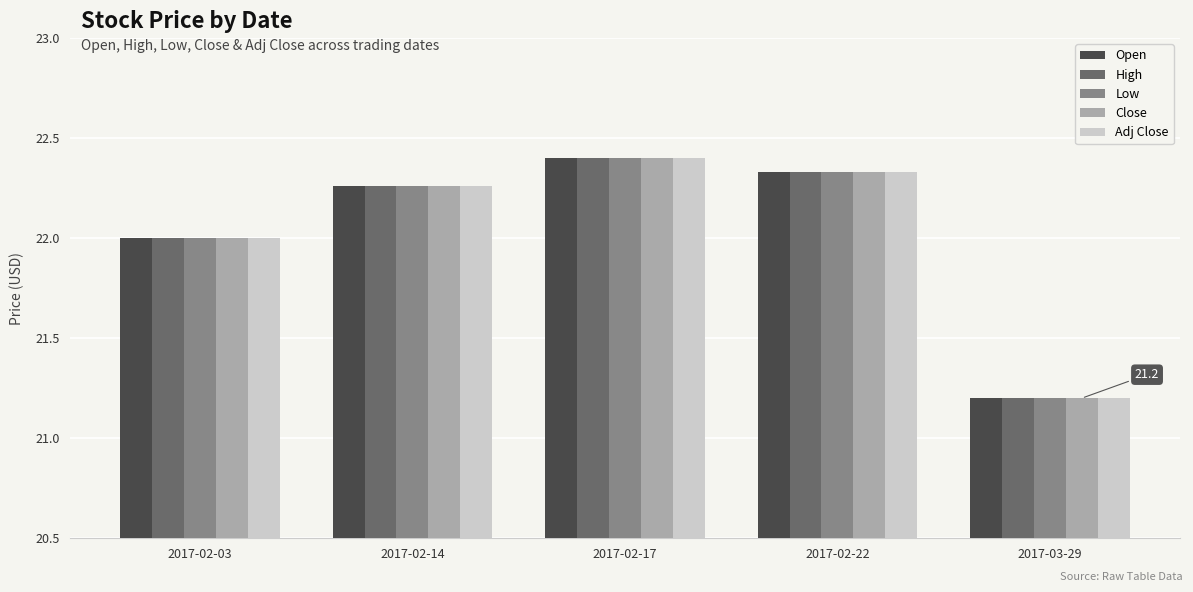

What is the label of the 5th bar from the right?

2017-02-03